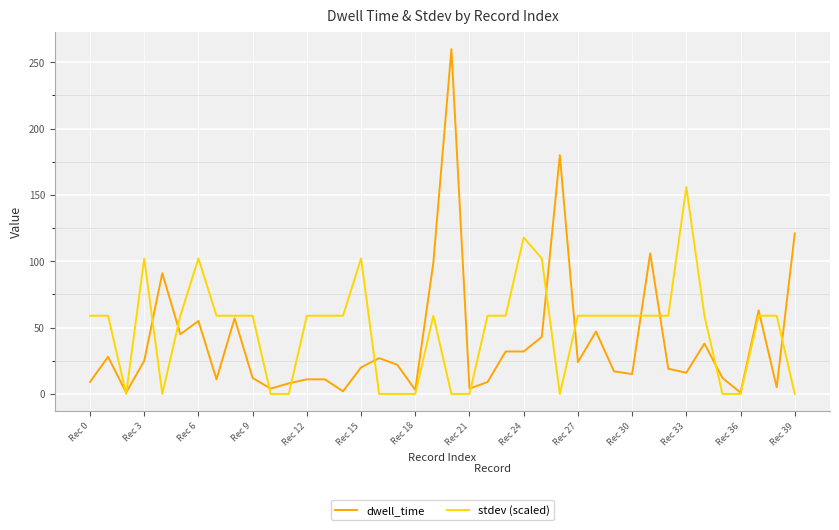

List the series in order of their peak value, lowest first.

stdev (scaled), dwell_time